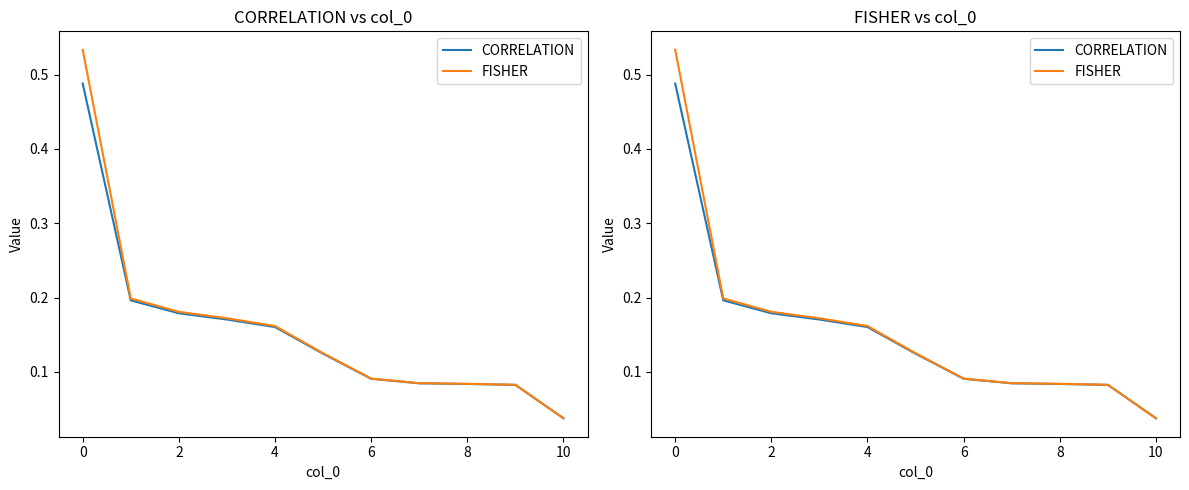

What is the difference between the second highest and second lowest values in the CORRELATION series?

0.1